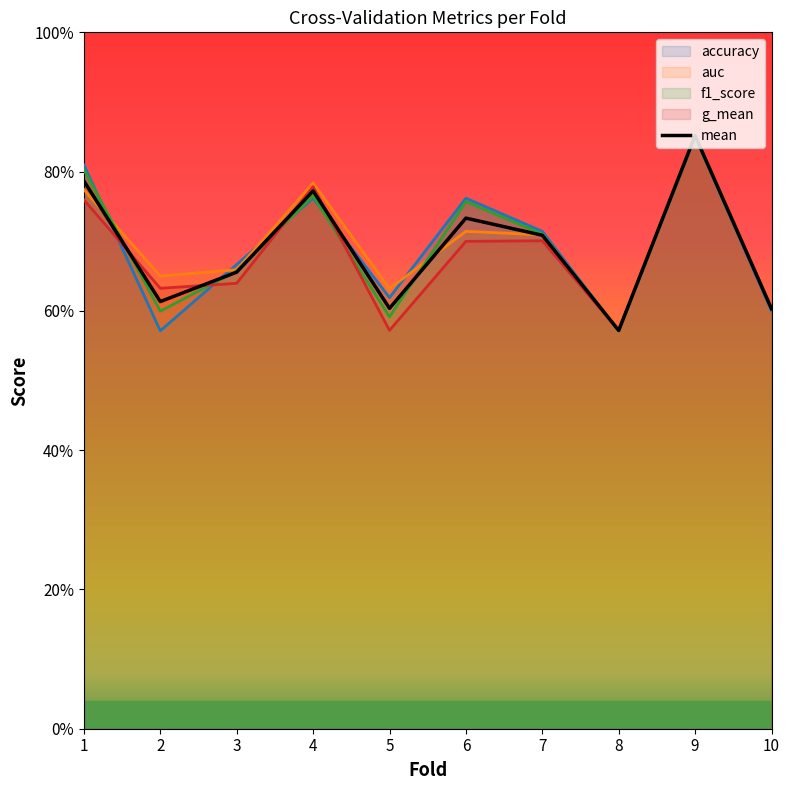

What is the value of the 7th point from the left?

0.7